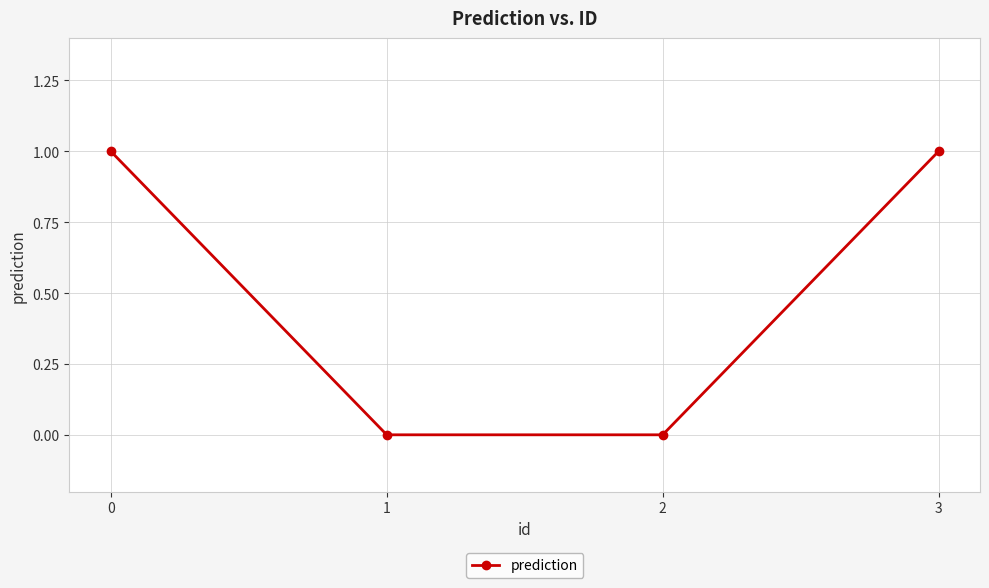

Which has a higher value, 2 or 3?

3